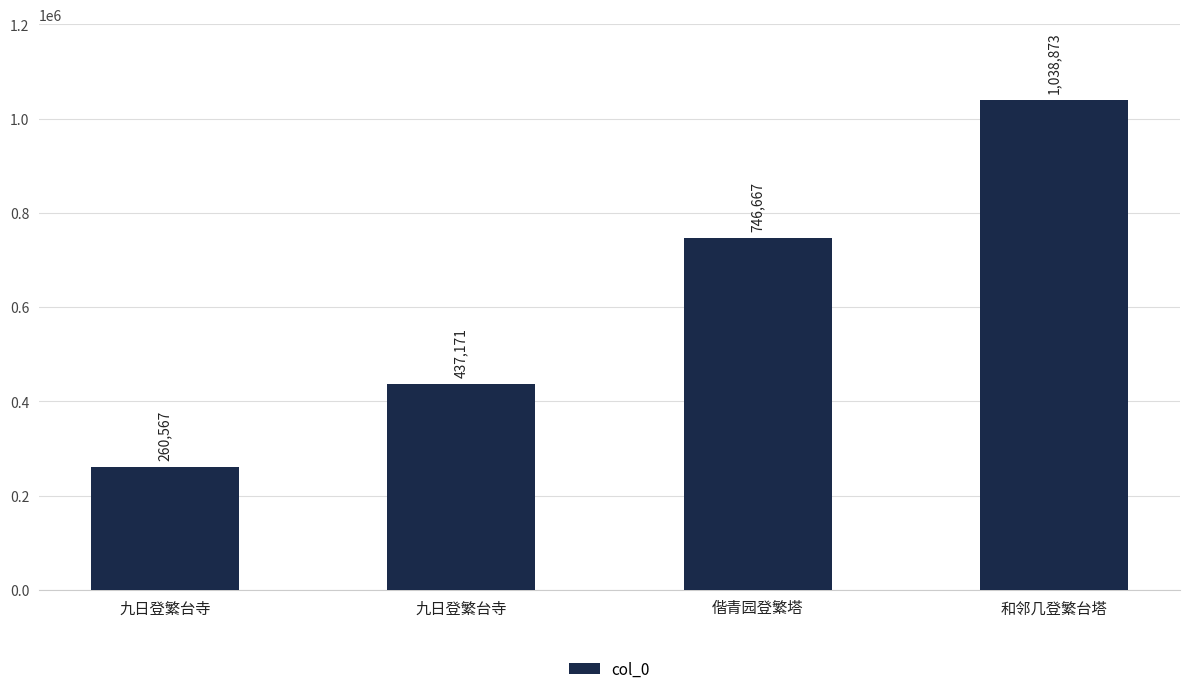

Are the bars grouped side by side (vs. stacked)?

No